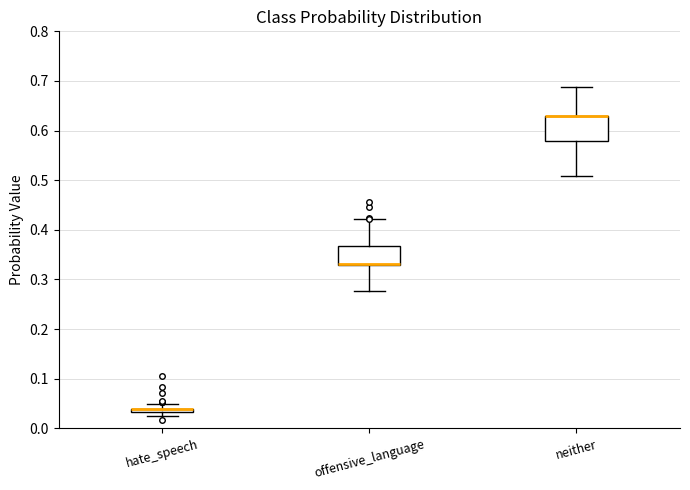

Where is the lower edge of the box for offensive_language on the y-axis? The values are not printed on the chart, so give them approximately, as read against the axis.

0.33